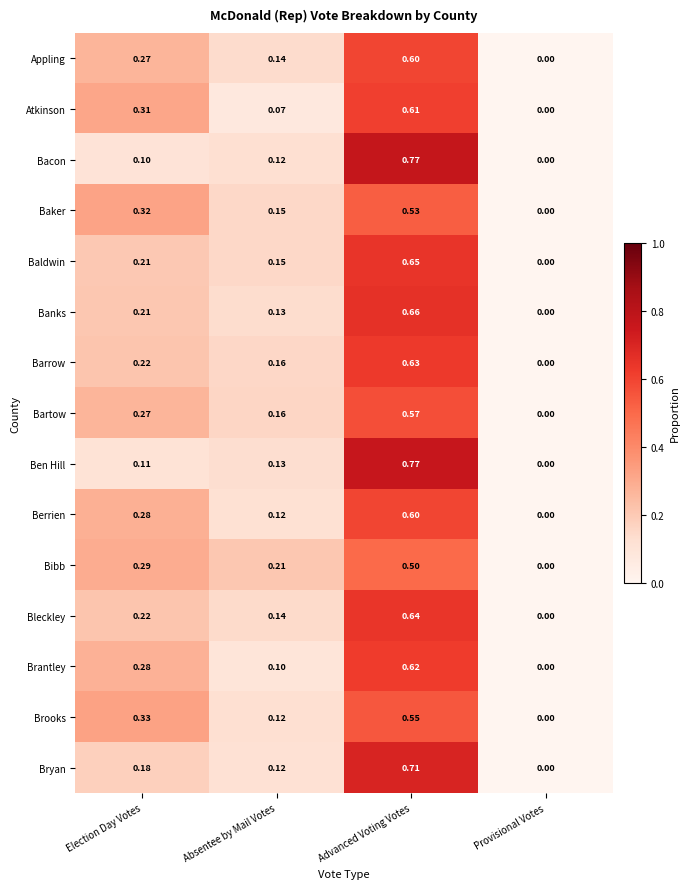

Is the value of Atkinson at Provisional Votes greater than the value of Baldwin at Election Day Votes?

No